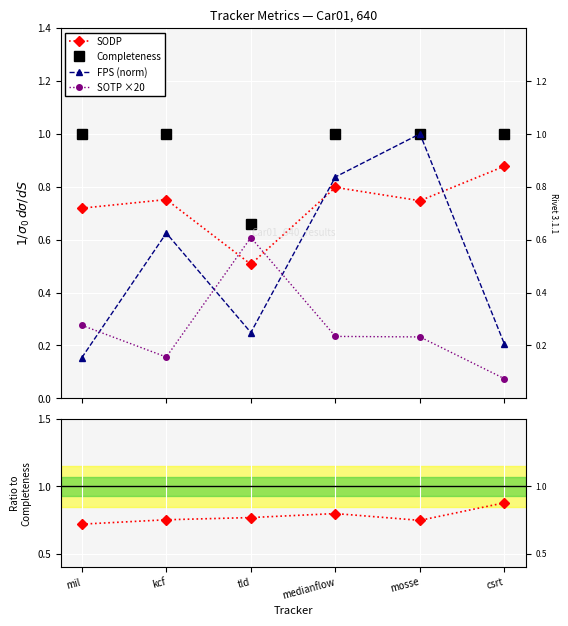

What is the sum of all SOTP ×20 values?

1.6